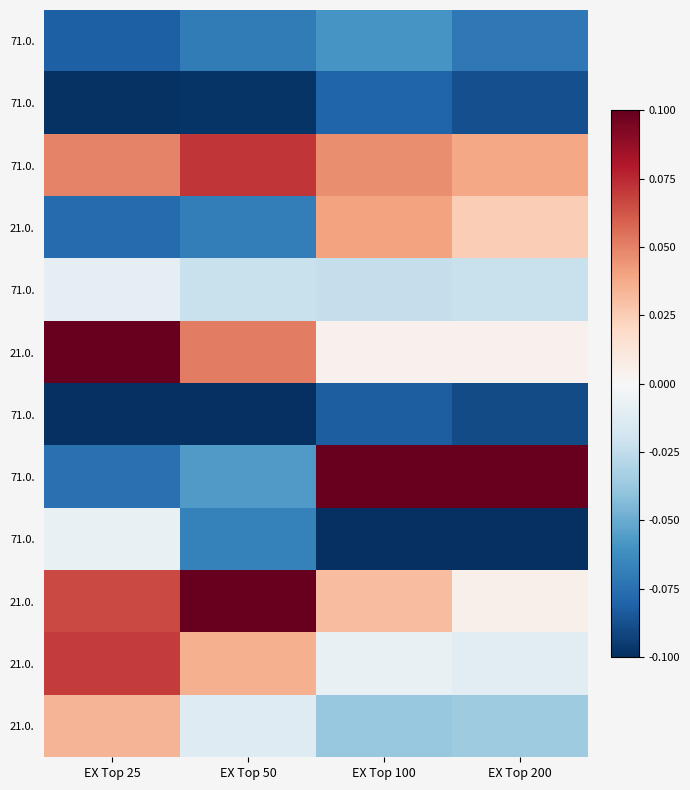

What is the smallest value displayed?

-0.1